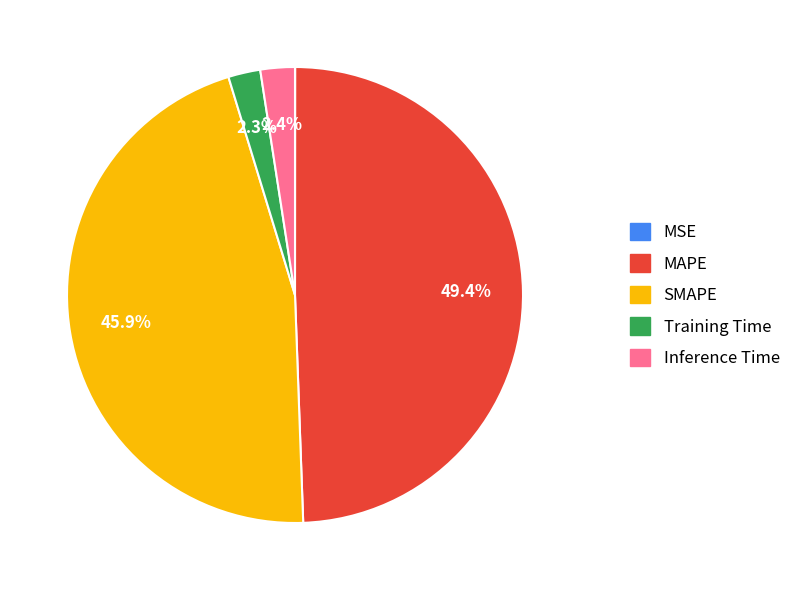

To the nearest percent, what is the difference between the largest and smallest slice percentages?

49%